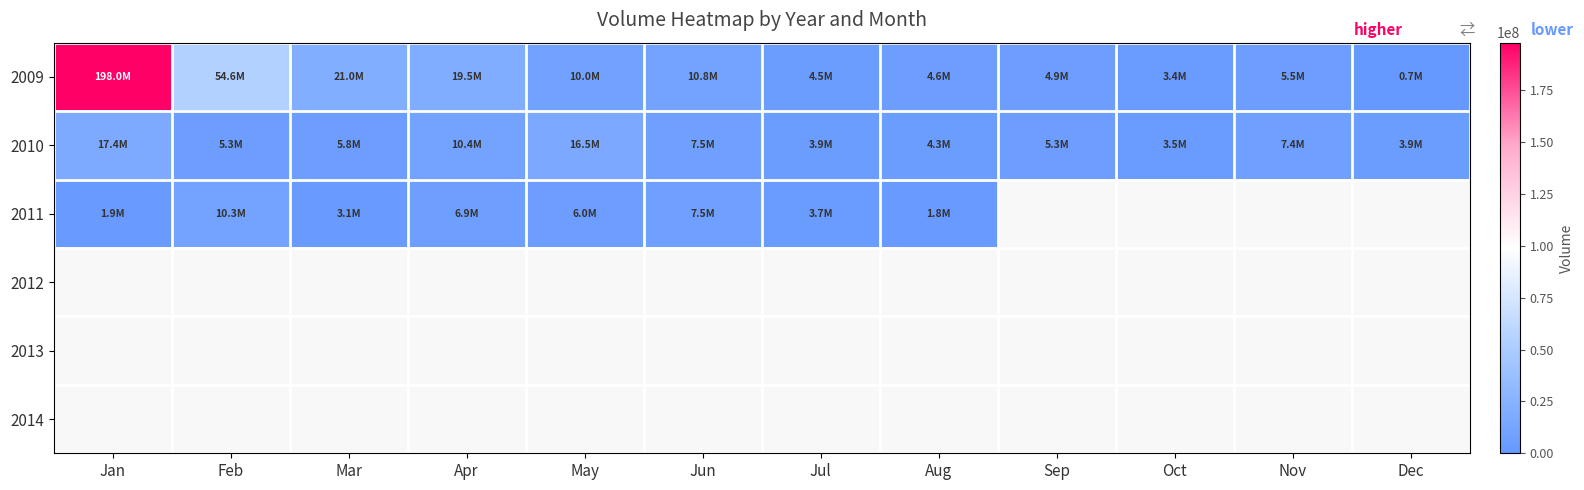

Which series has the largest total across all categories?

2009